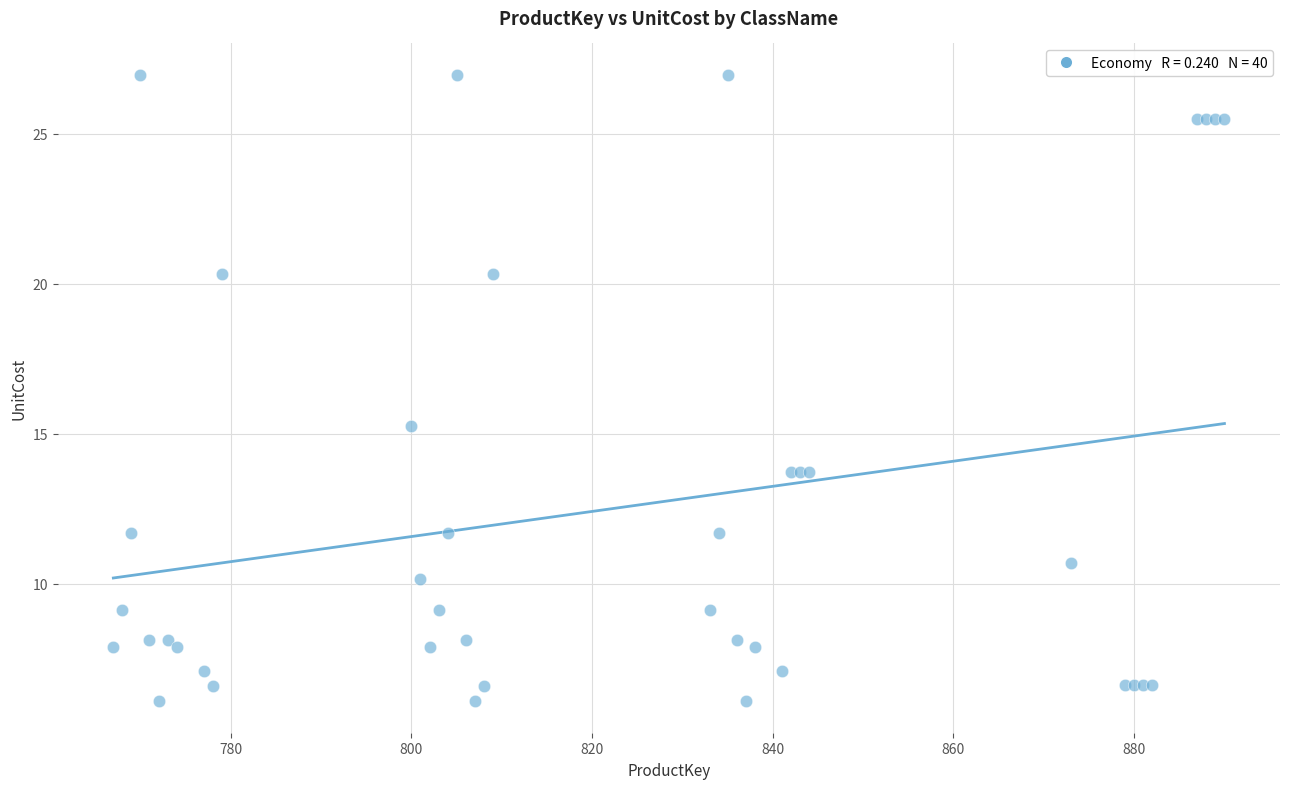

What Y value in the scatter plot is closest to 16?

15.3